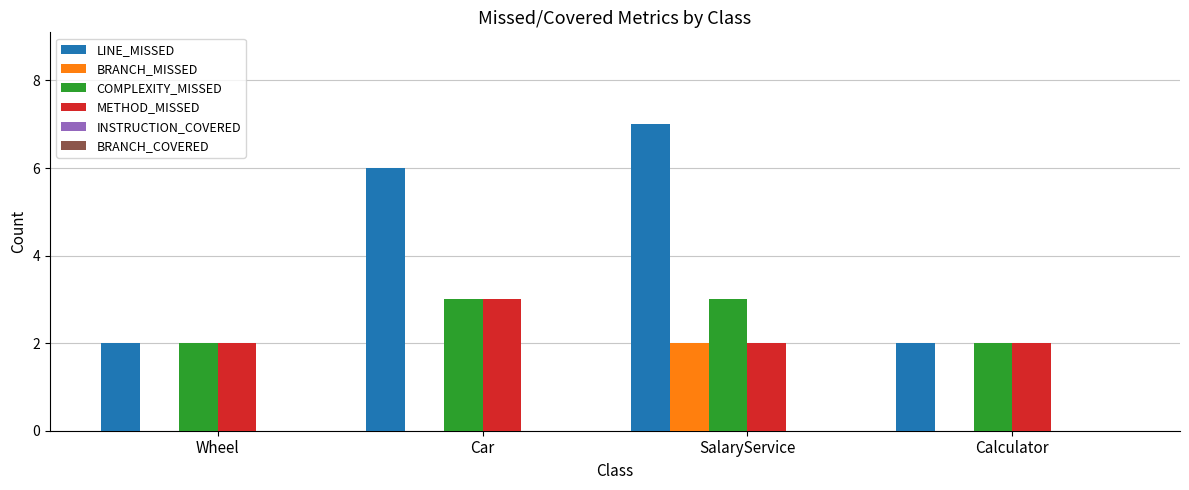

How many categories are shown in the chart?

4